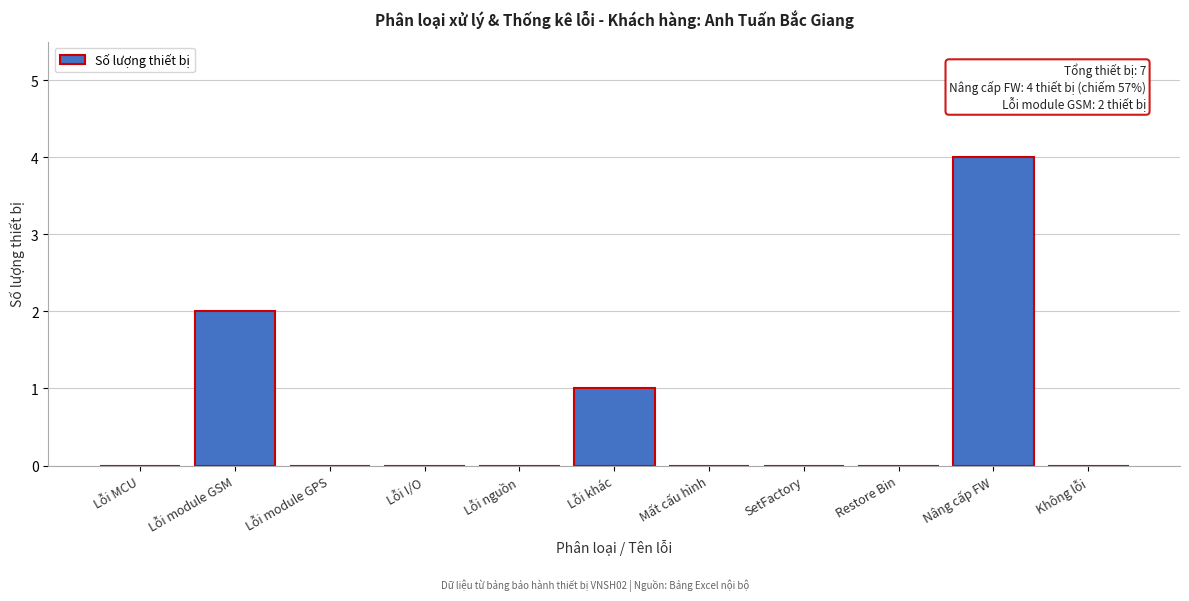

Reading left to right, extract all data points from this chart.

Lỗi MCU=0	Lỗi module GSM=2	Lỗi module GPS=0	Lỗi I/O=0	Lỗi nguồn=0	Lỗi khác=1	Mất cấu hình=0	SetFactory=0	Restore Bin=0	Nâng cấp FW=4	Không lỗi=0